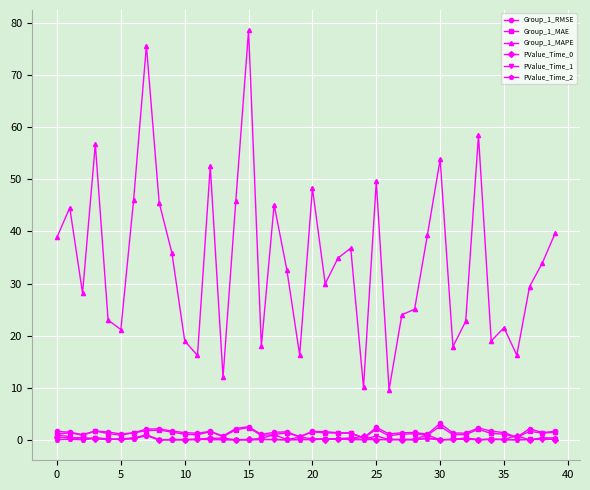

True or false: Group_1_MAE has more than 1 interior local peaks.

True